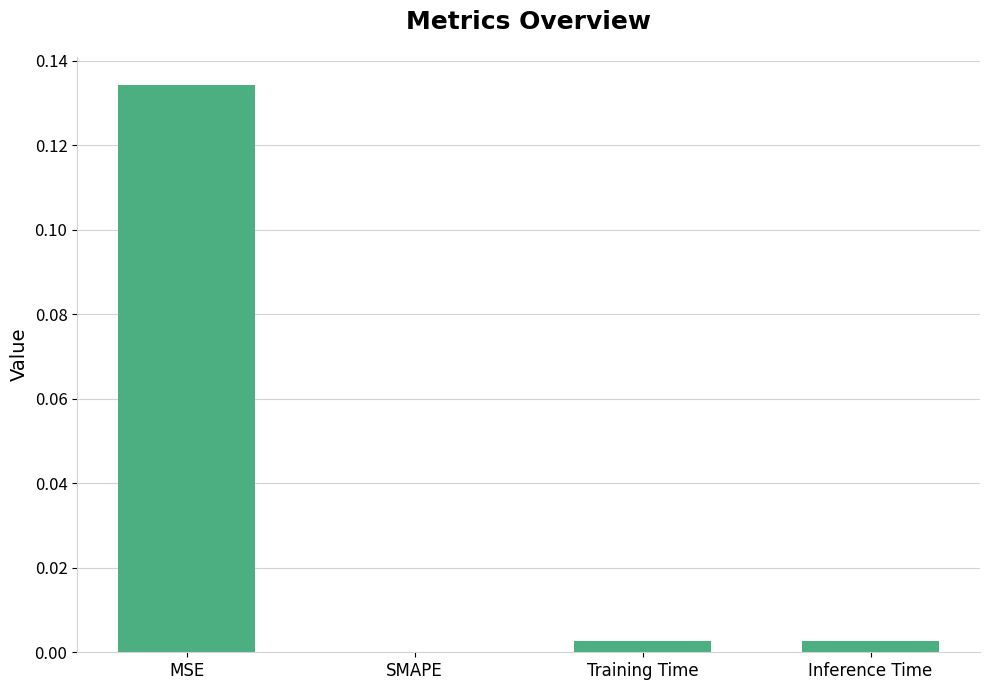

Which has a higher value, MSE or Training Time?

MSE